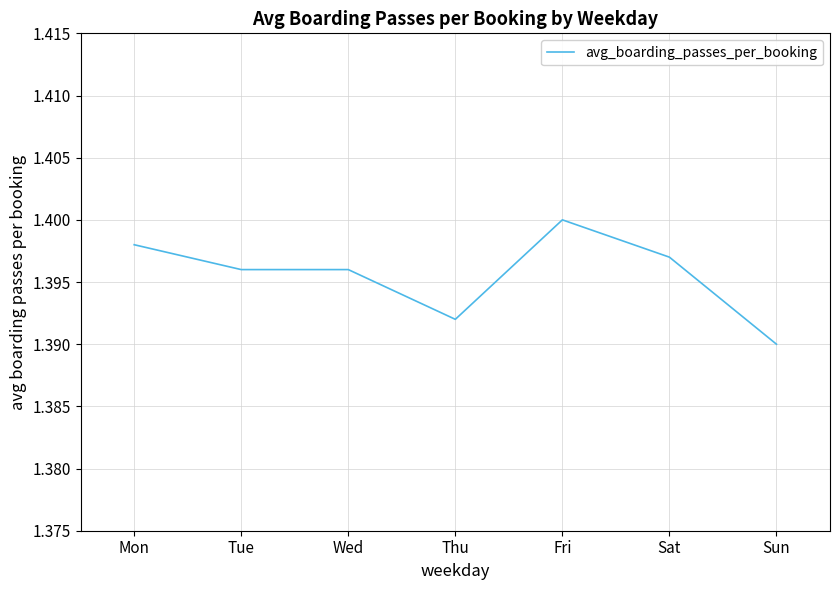

What is the ratio of the value at Sun to the value at Fri?

1.0